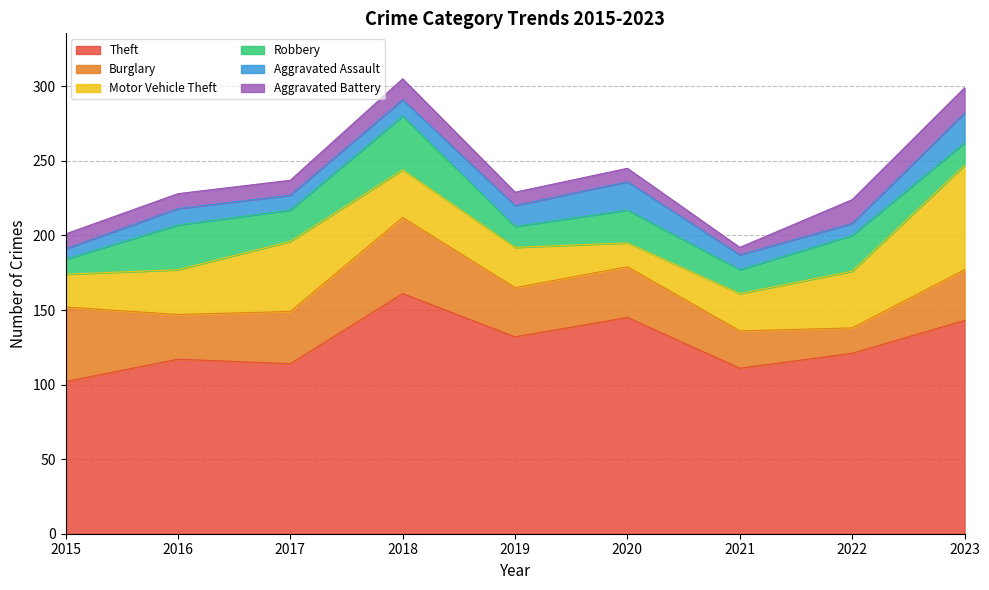

What is the maximum value shown in the chart?

161